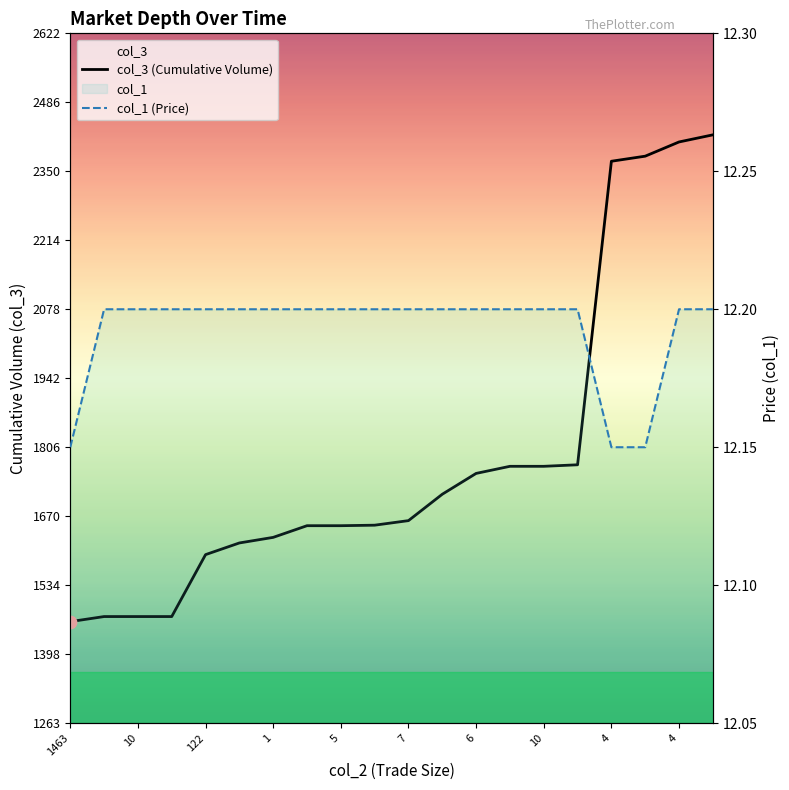

At which category is the sum across all series the highest?

19